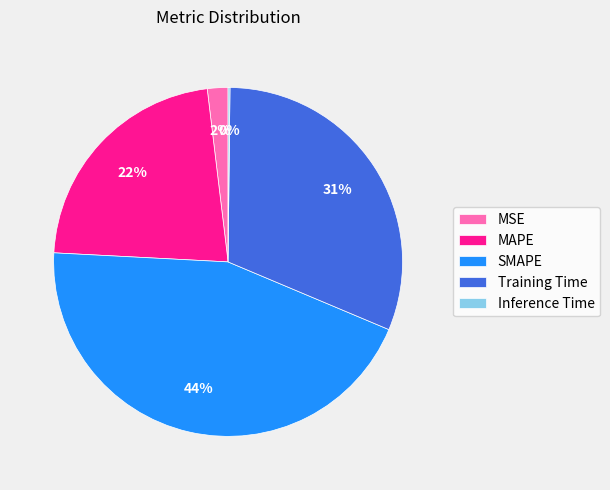

To the nearest percent, what is the average slice percentage?

20%